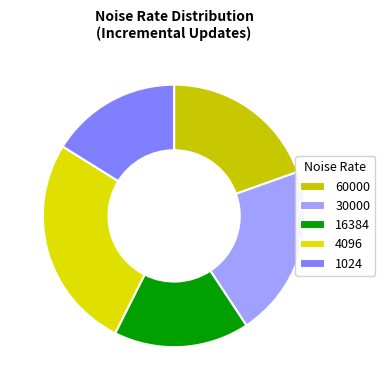

Do 60000 and 16384 together represent more than half of the pie?

No